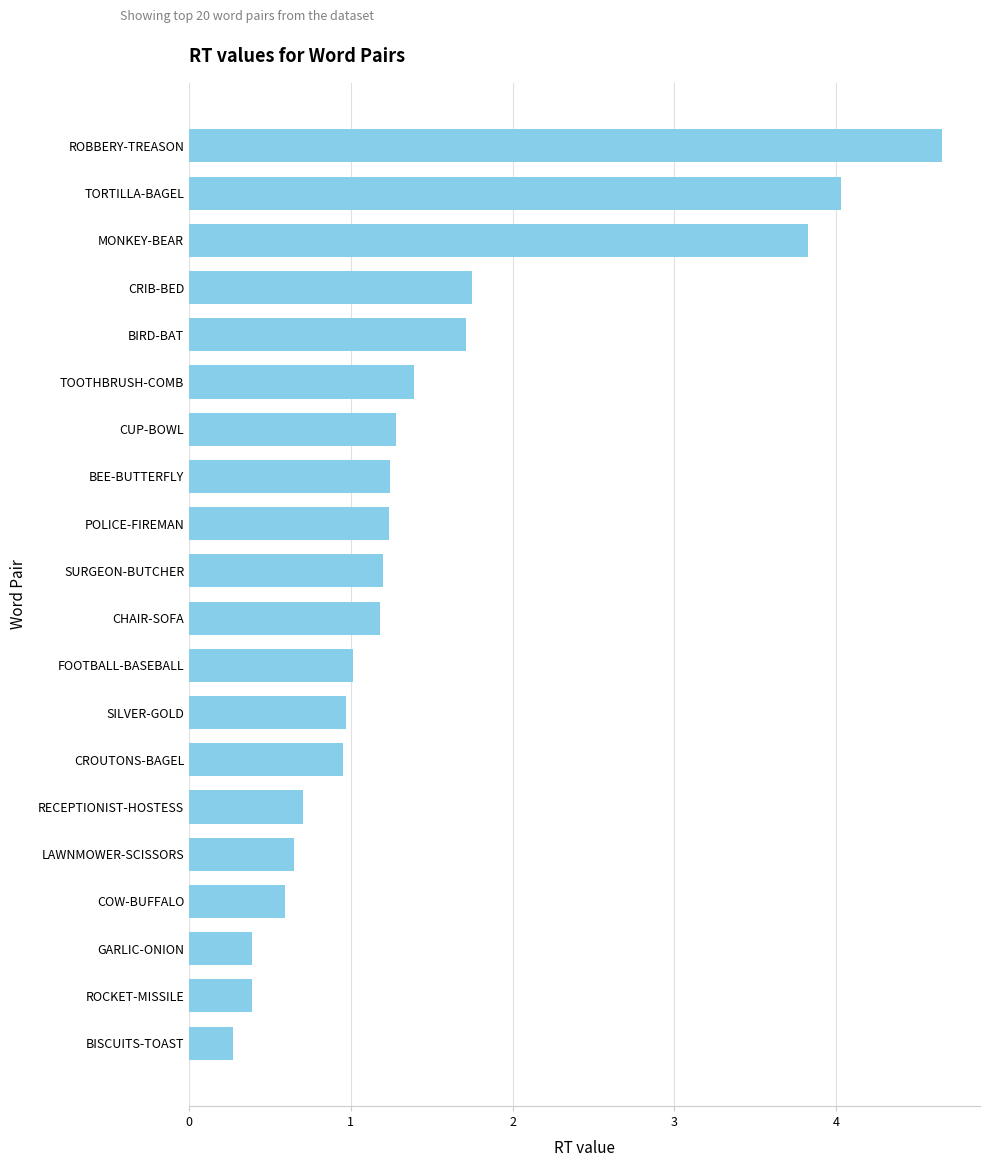

What is the difference between the second highest and second lowest values?

3.6